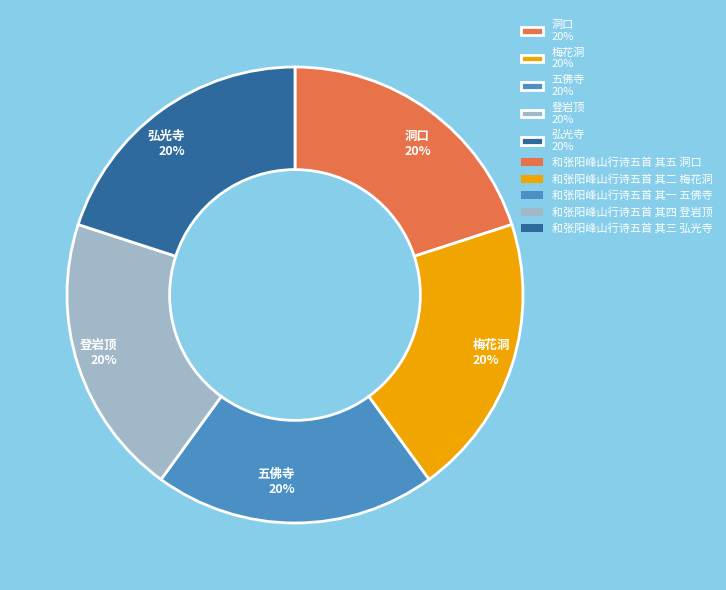

Combined, do 洞口 20% and 登岩顶 20% account for over 50%?

No